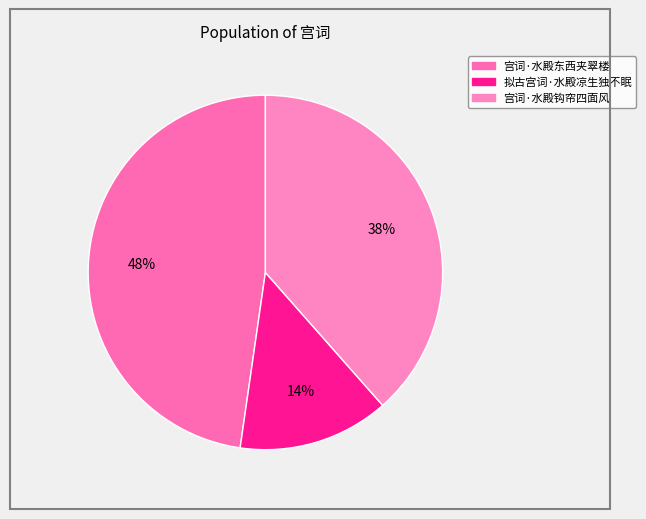

The 宫词·水殿东西夹翠楼 slice represents 35% of the pie. True or false?

False